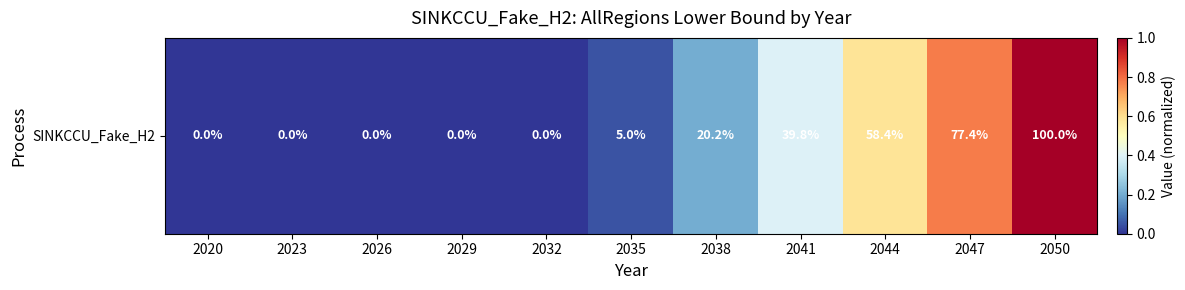

What is the difference between the maximum and minimum values?

20757.8